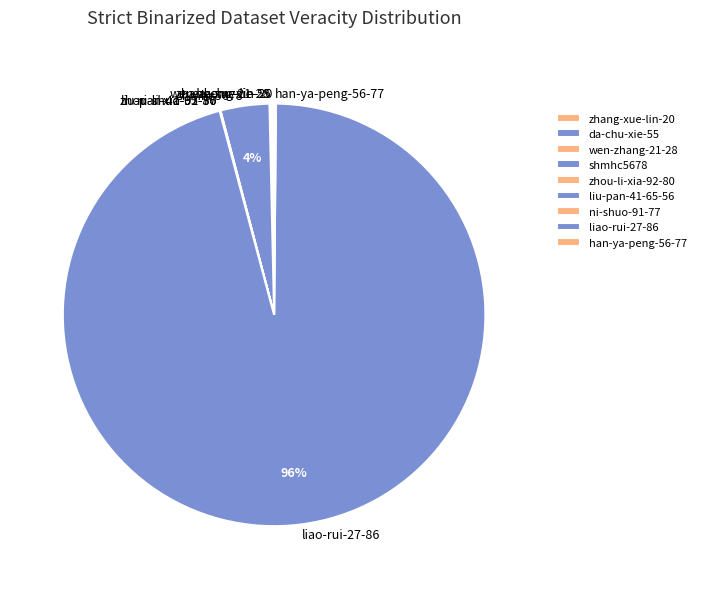

What is the largest slice in the pie chart?

liao-rui-27-86